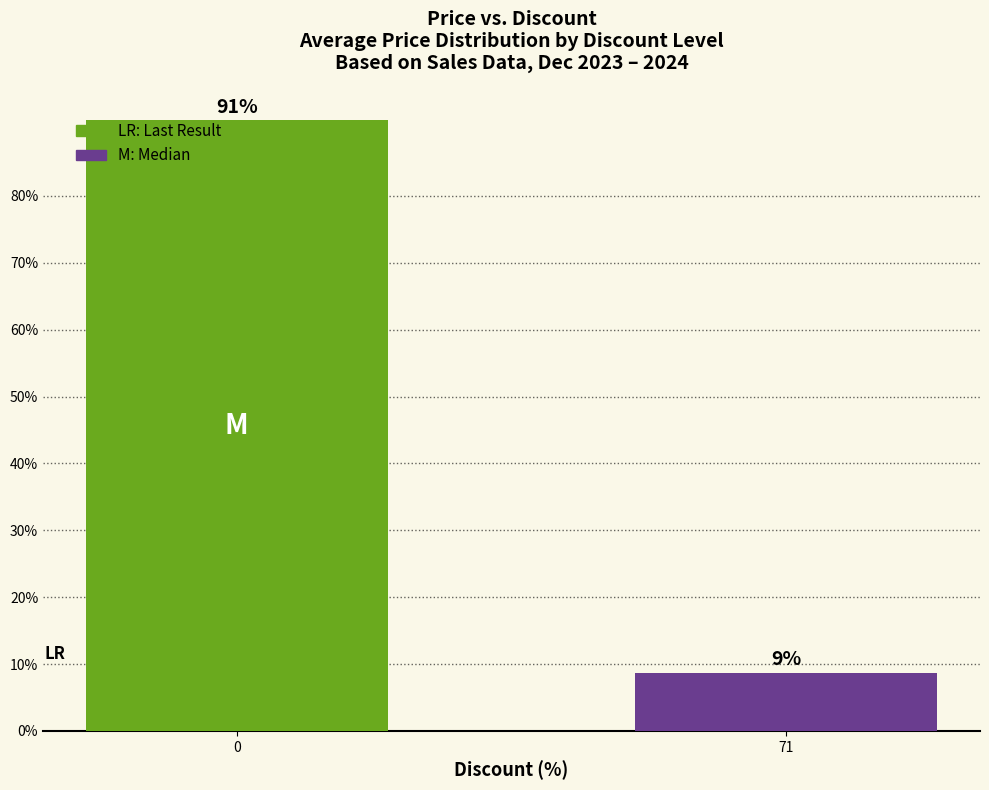

What is the value of the 1st bar from the left?

91.3